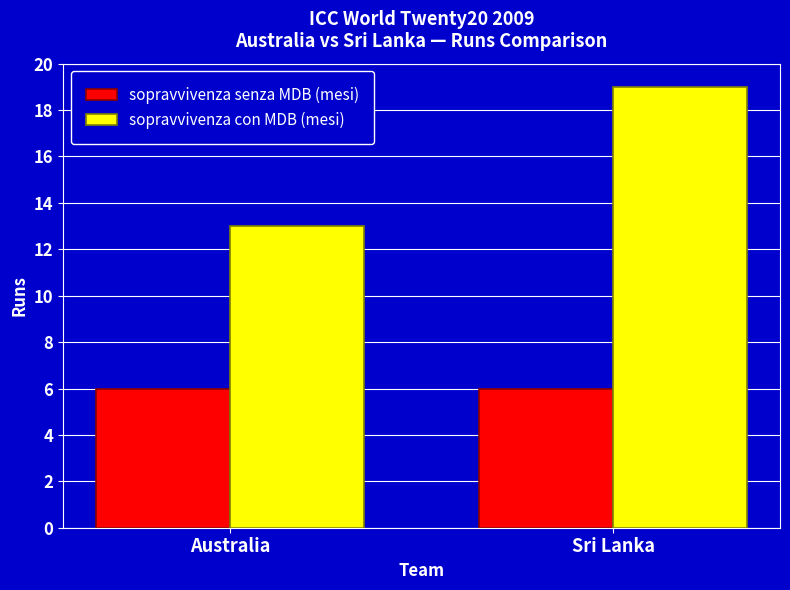

Is it true that sopravvivenza con MDB (mesi) equals 8 at Australia?

False